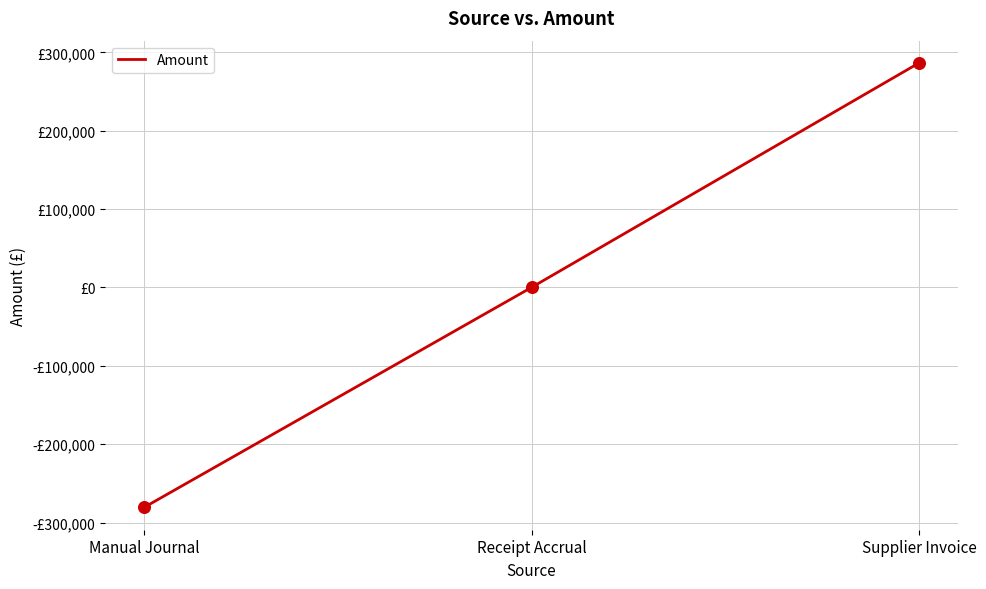

Does the chart have visible grid lines?

Yes